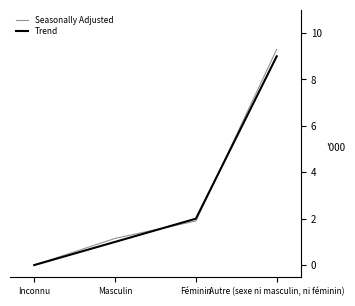

At which category is the sum across all series the highest?

Autre (sexe ni masculin, ni féminin)